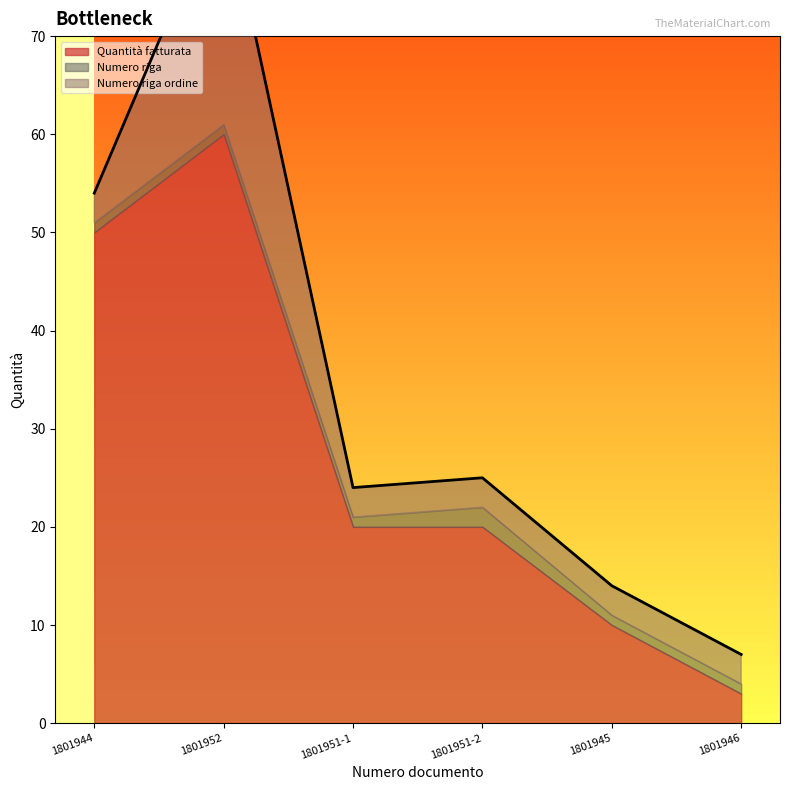

True or false: Numero riga and Numero riga ordine cross at least once.

False